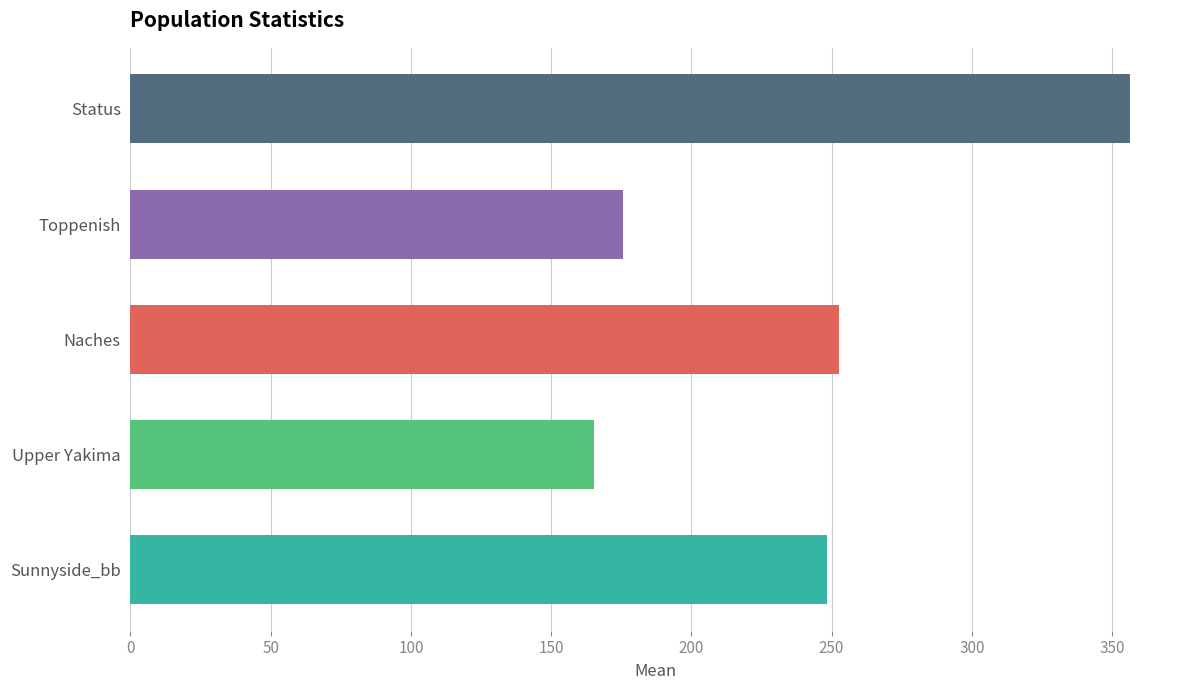

What is the difference between the second highest and second lowest values?

77.0